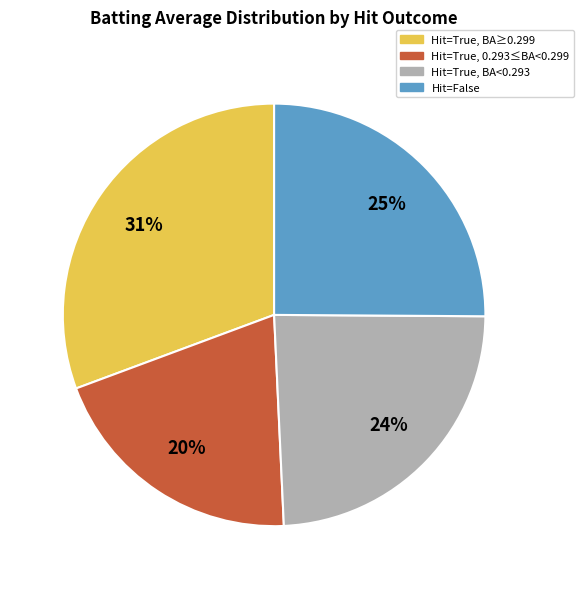

How many slices are in this pie chart?

4